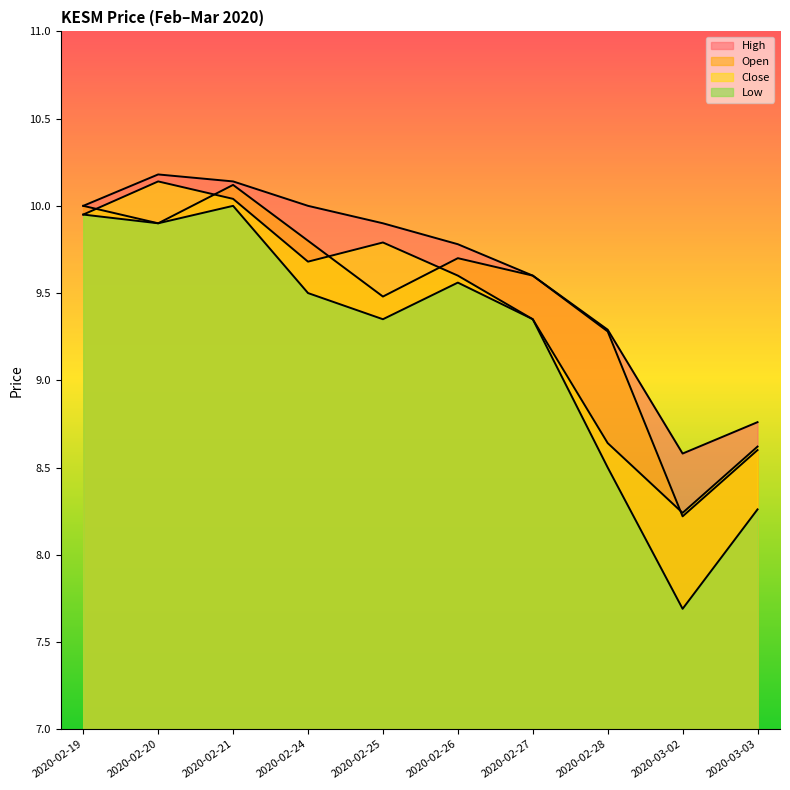

True or false: close and high intersect in this chart.

False